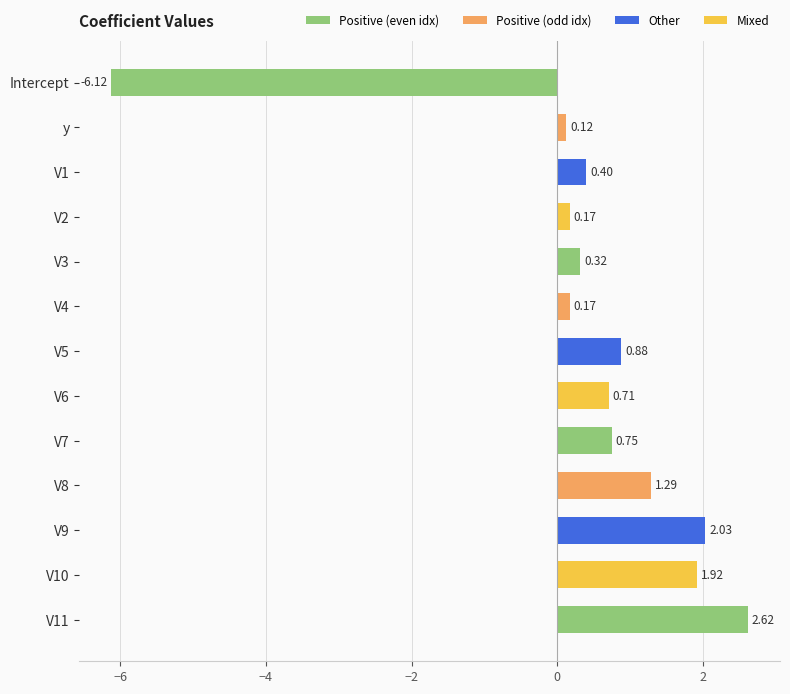

What is the change in value from V7 to V9?

+1.3